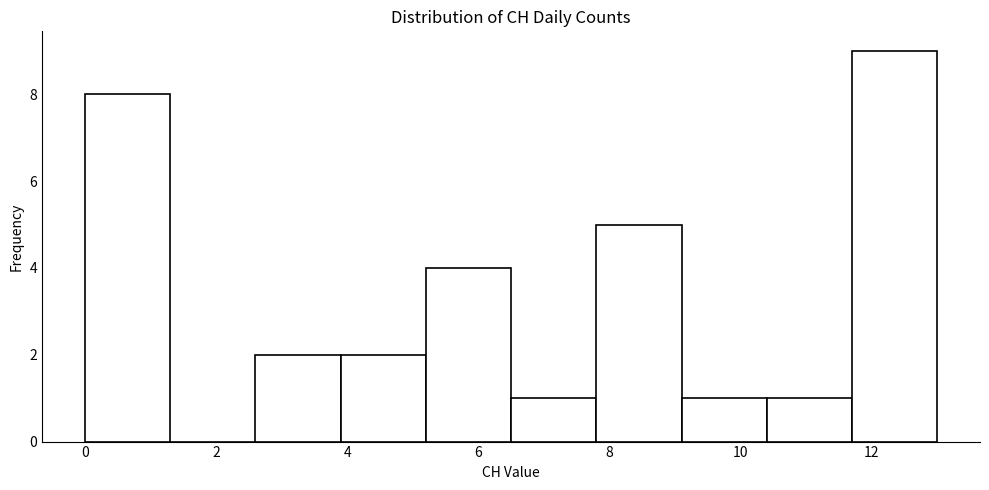

Which range on the x-axis has the tallest bar?

11.7 to 13.0